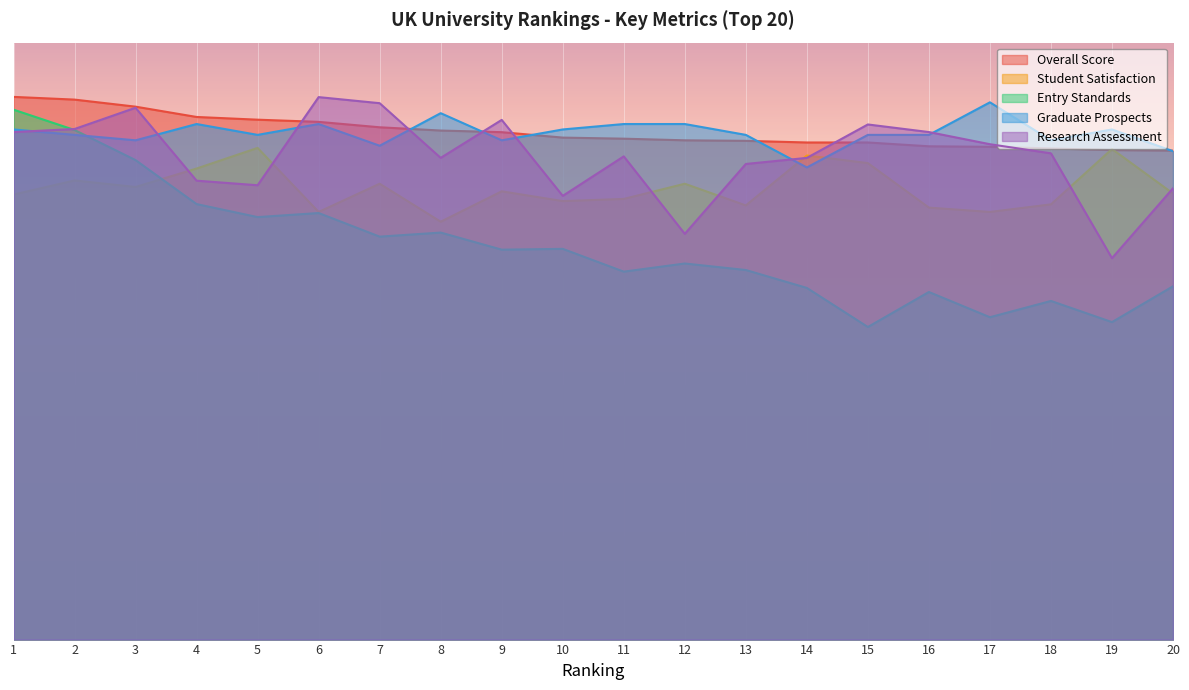

True or false: Overall Score has a value of 90.5 at 18.

True